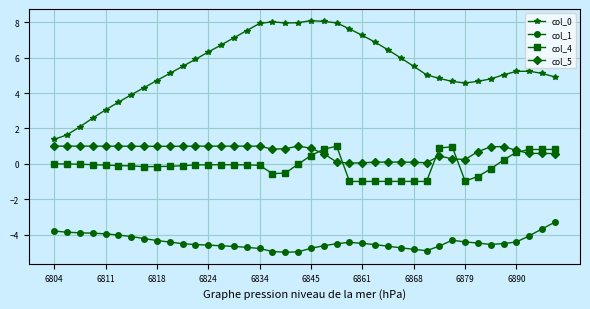

At how many categories does at least one series exceed -3?

40